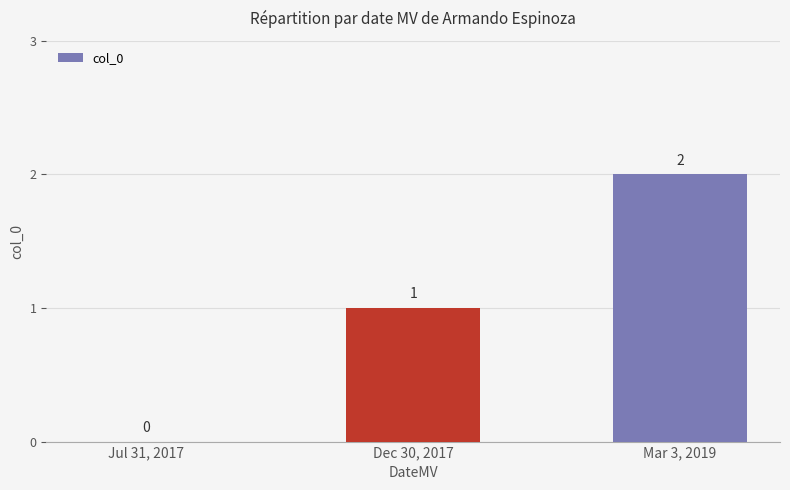

How many values are above zero?

2